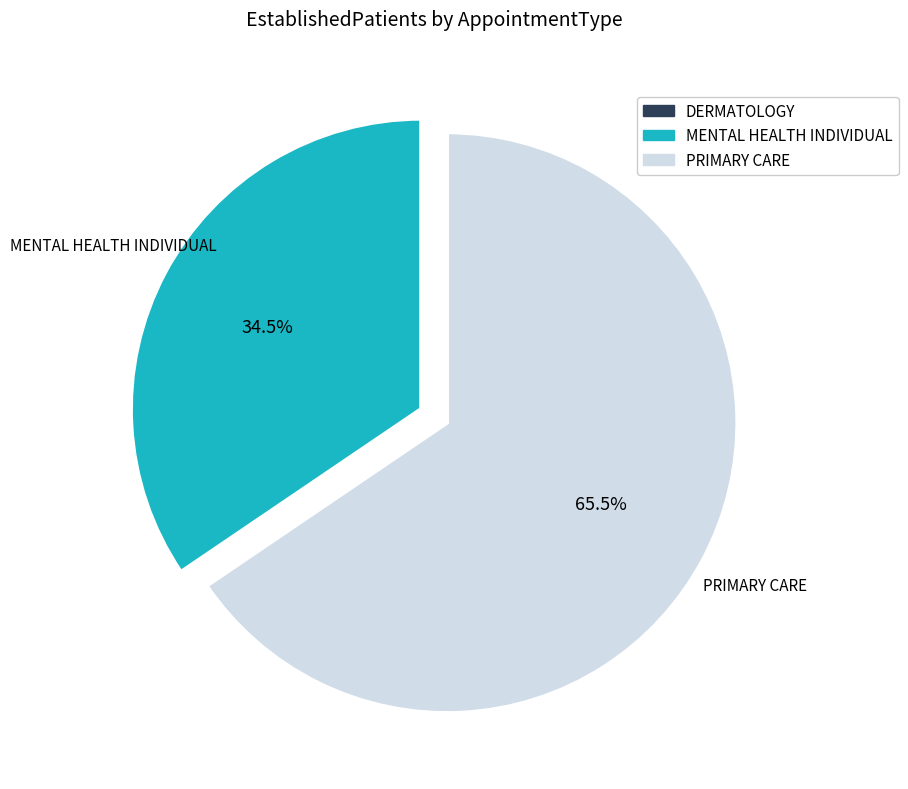

Is there a majority slice in this chart?

Yes